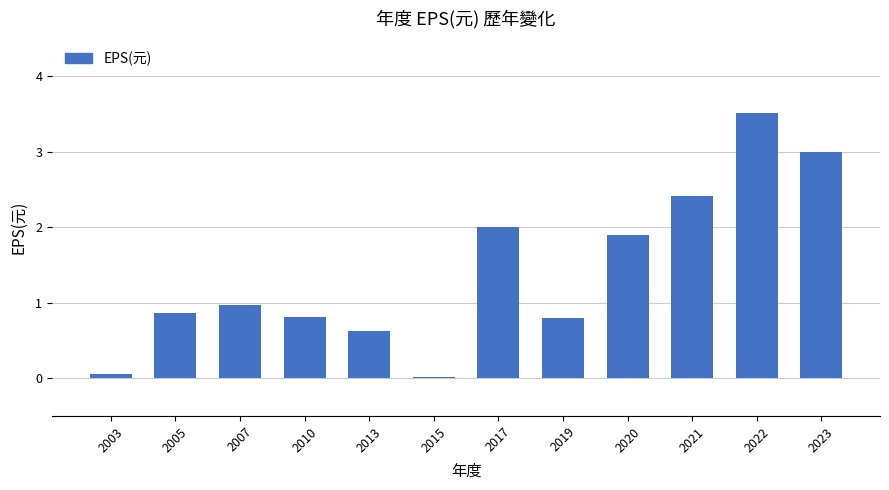

At which label is the value closest to 1?

2007